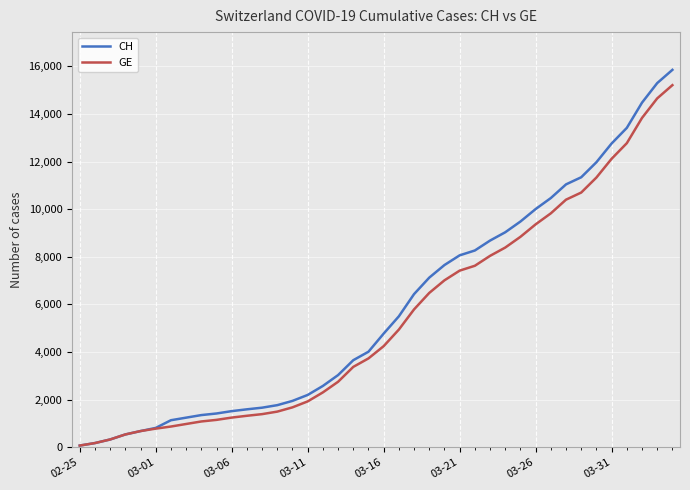

How many lines are shown in the chart?

2